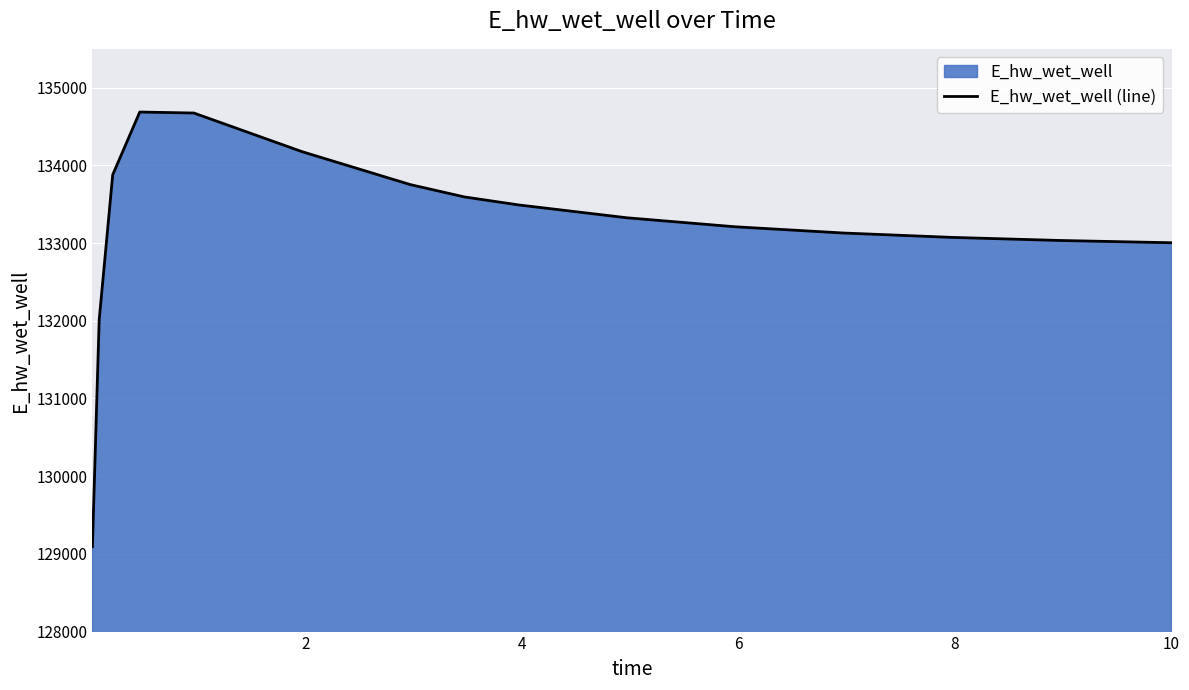

What is the maximum value shown in the chart?

134686.6